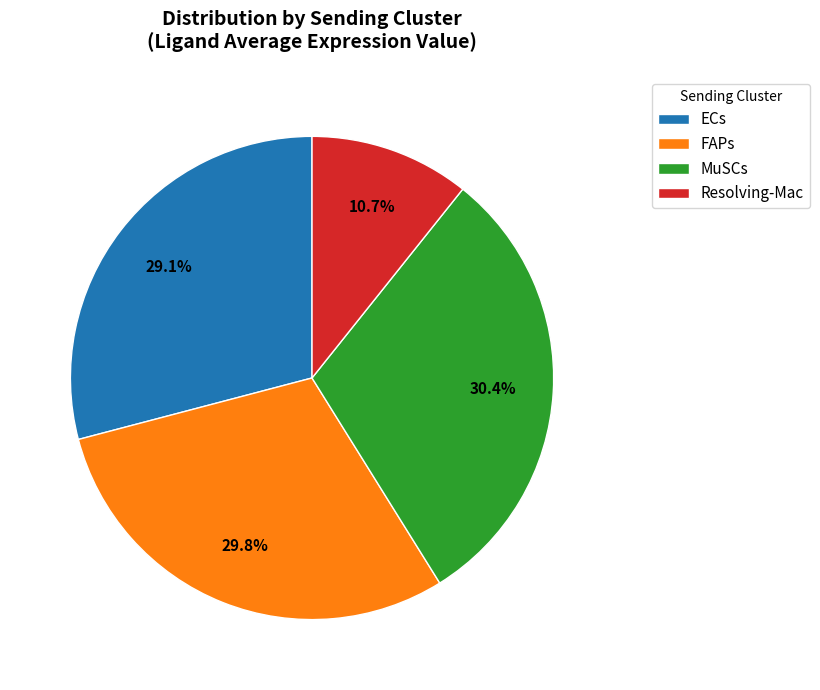

Approximately how many times larger is the value at FAPs compared to ECs?

1.0